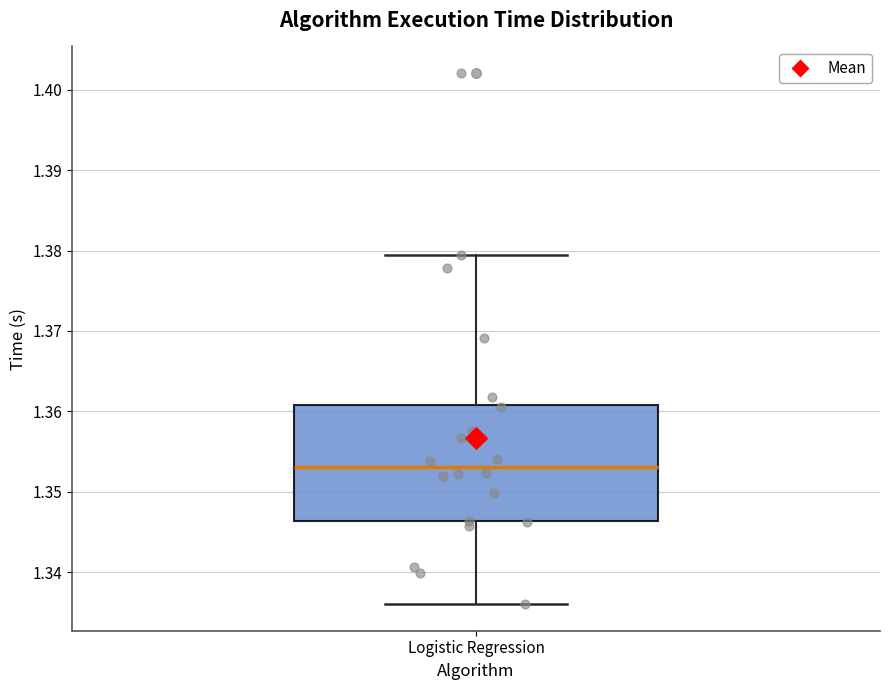

Where does the median line of the box for Logistic Regression sit on the y-axis? The values are not printed on the chart, so give them approximately, as read against the axis.

1.353